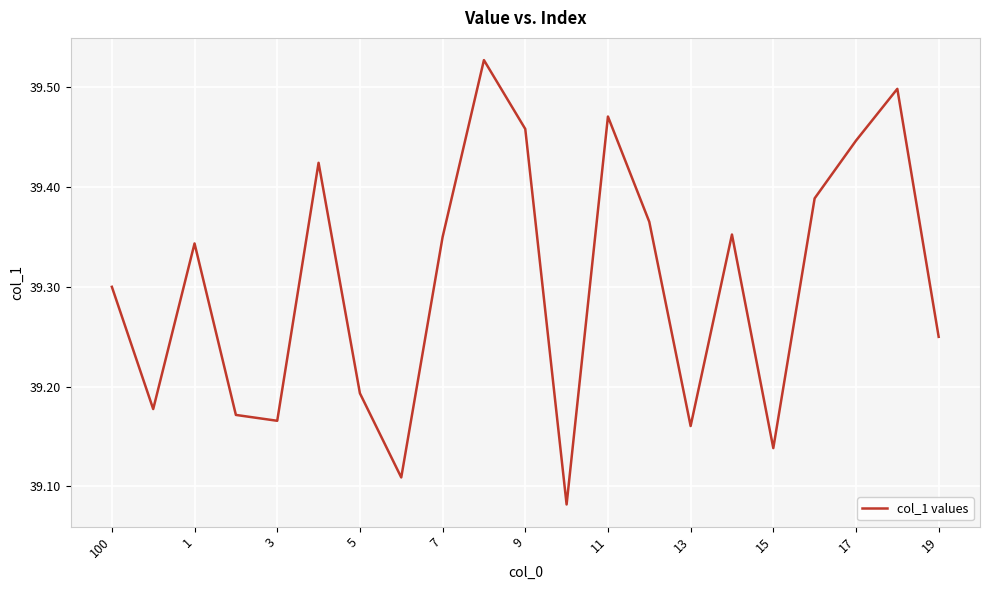

What is the difference between the maximum and minimum values?

0.4